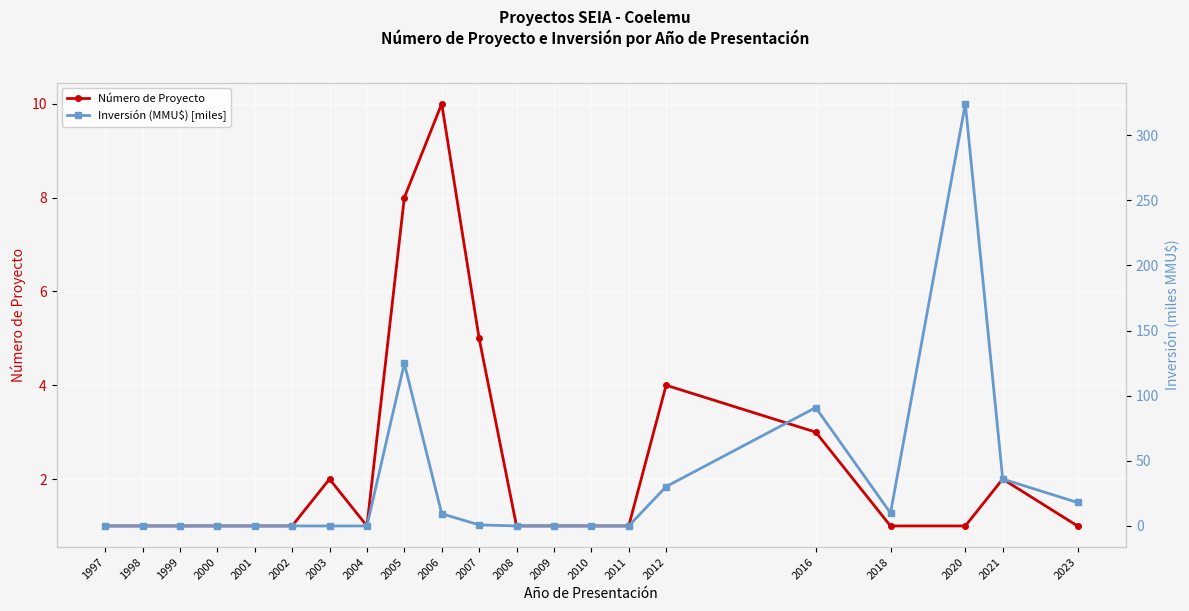

What is the average value of the Número de Proyecto series?

2.3